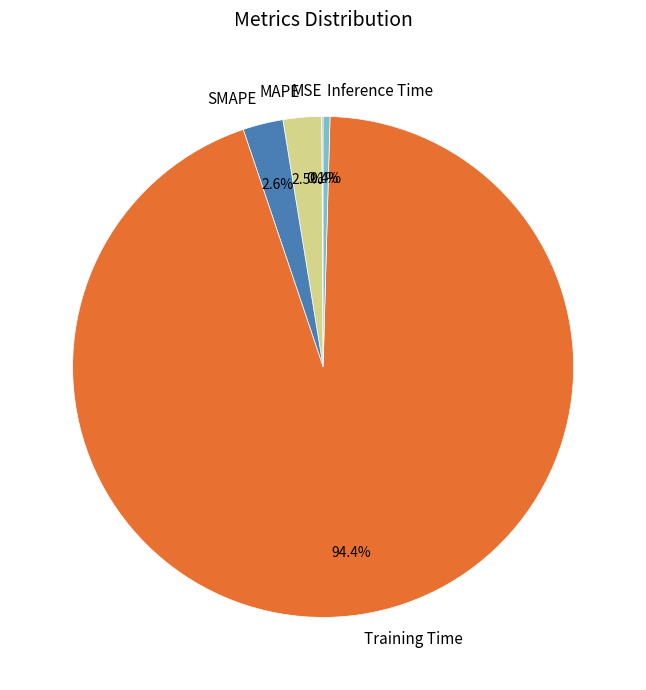

To the nearest percent, what percentage of the pie is Training Time?

94%